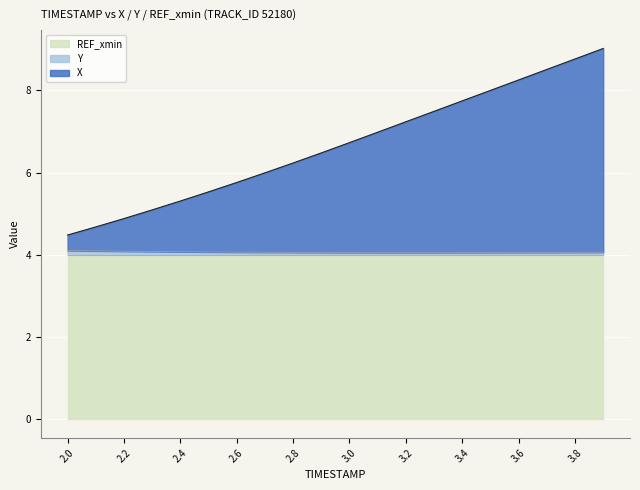

Reading left to right, transcribe all the data shown in this chart.

X: 4.5	4.7	4.9	5.1	5.3	5.5	5.8	6.0	6.2	6.5	6.7	7.0	7.2	7.5	7.7	8.0	8.3	8.5	8.8	9.0
Y: 4.1	4.1	4.1	4.1	4.1	4.1	4.1	4.1	4.1	4.1	4.1	4.1	4.1	4.1	4.1	4.1	4.1	4.1	4.1	4.1